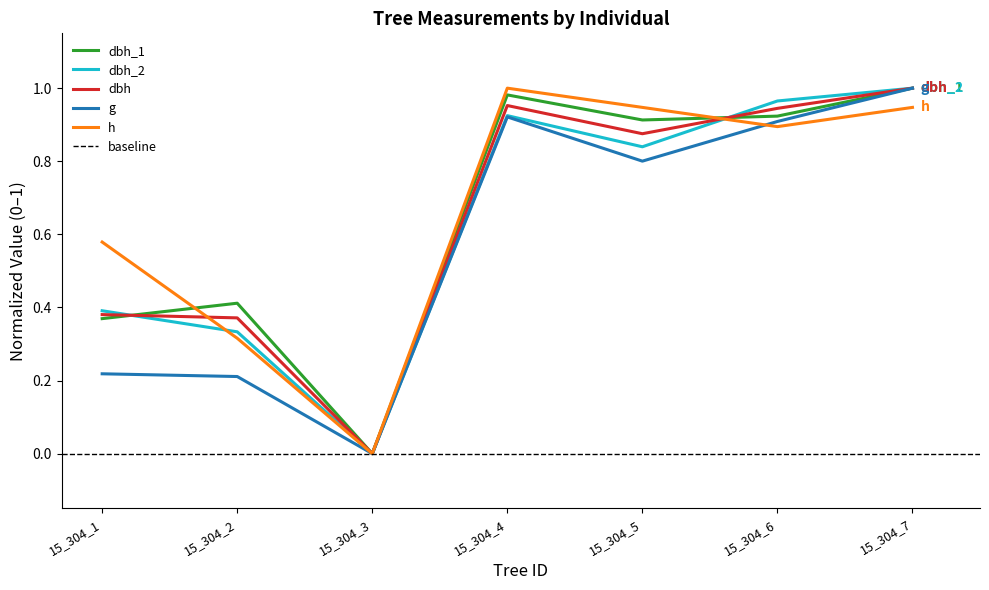

At which category is the sum across all series the highest?

15_304_7